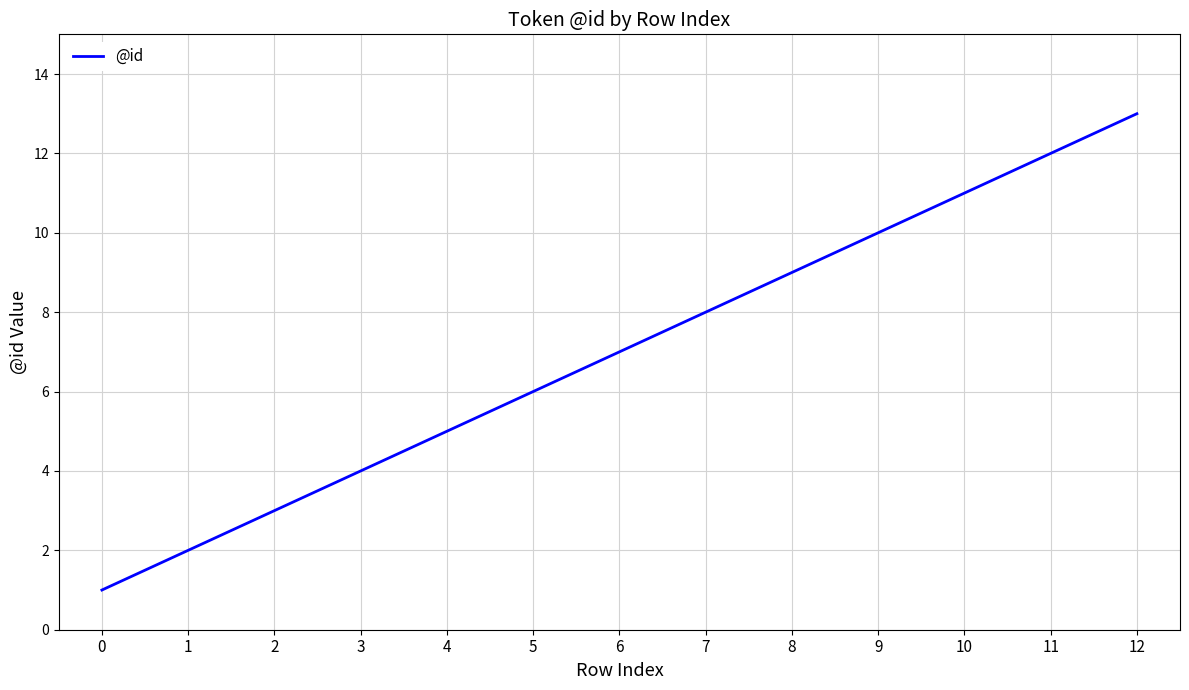

Reading left to right, what are all the values shown in this chart?

0=1	1=2	2=3	3=4	4=5	5=6	6=7	7=8	8=9	9=10	10=11	11=12	12=13